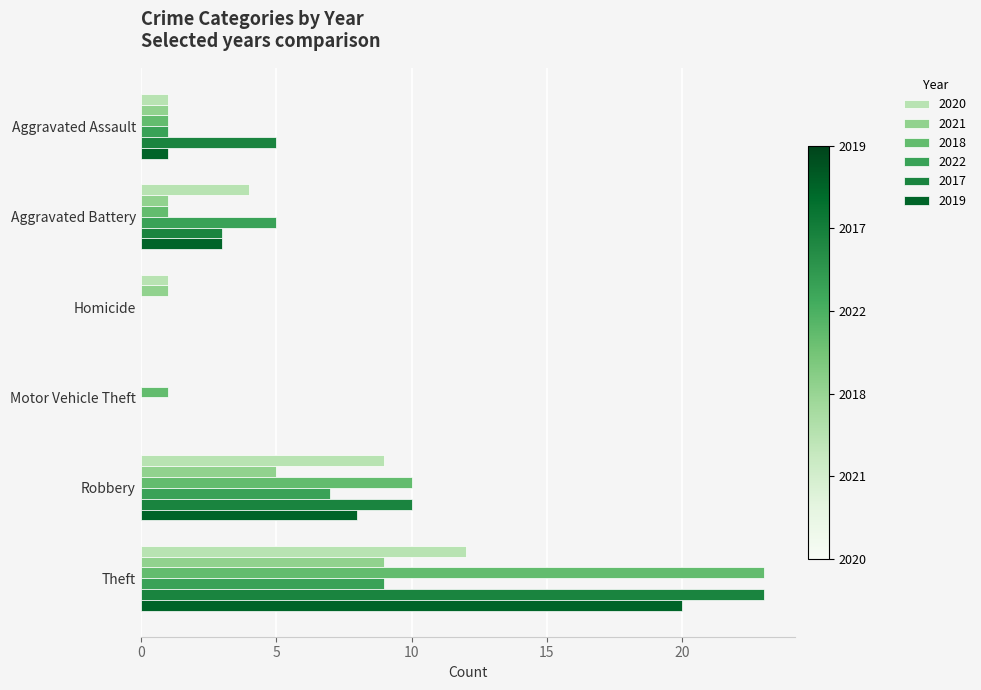

What is the total value across all series at Homicide?

2